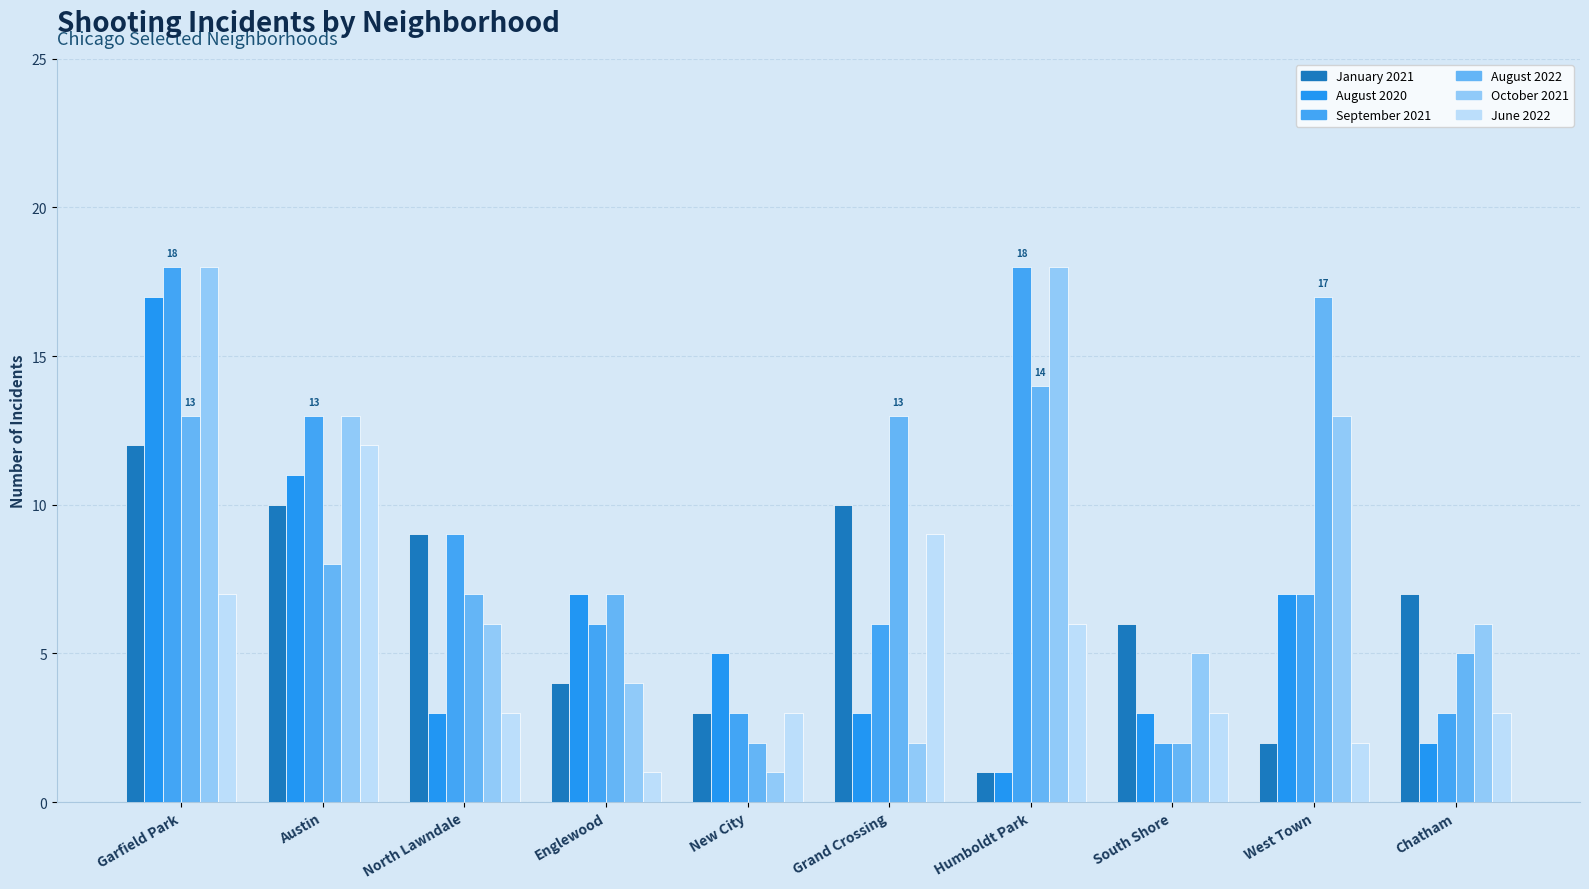

List the labels in order of June 2022 value, largest first.

Austin, Grand Crossing, Garfield Park, Humboldt Park, North Lawndale, New City, South Shore, Chatham, West Town, Englewood